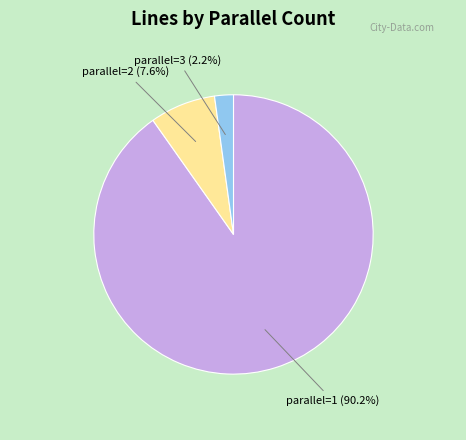

Is it true that parallel=3 is 2% of the pie?

True